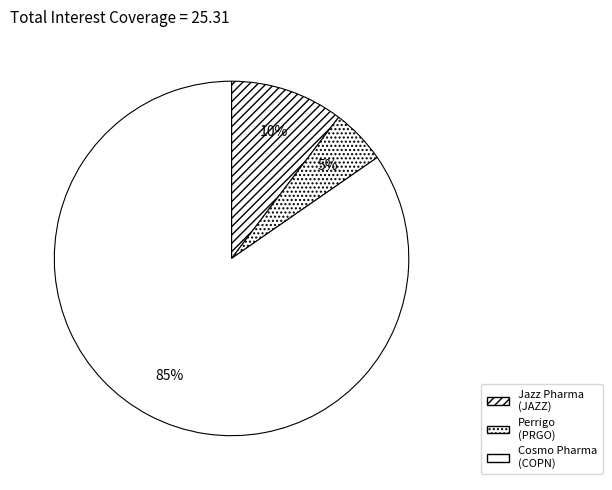

Count the number of slices in the pie.

3